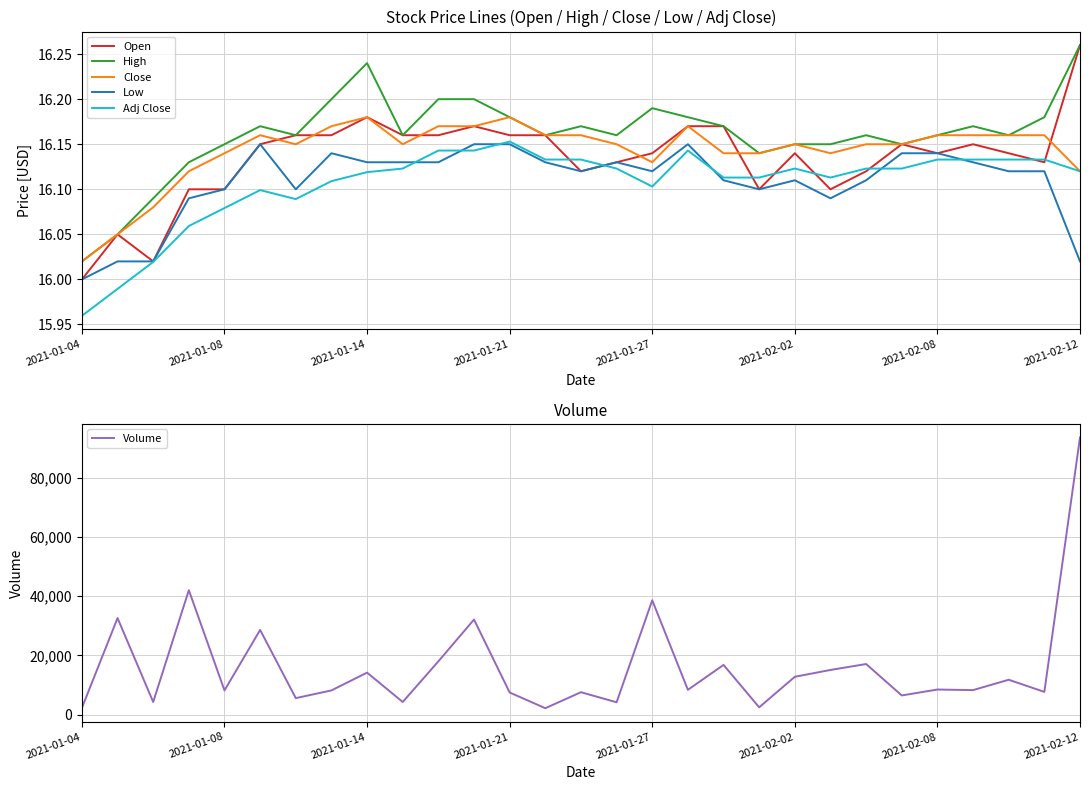

What is the lowest value of the Volume series?

2200